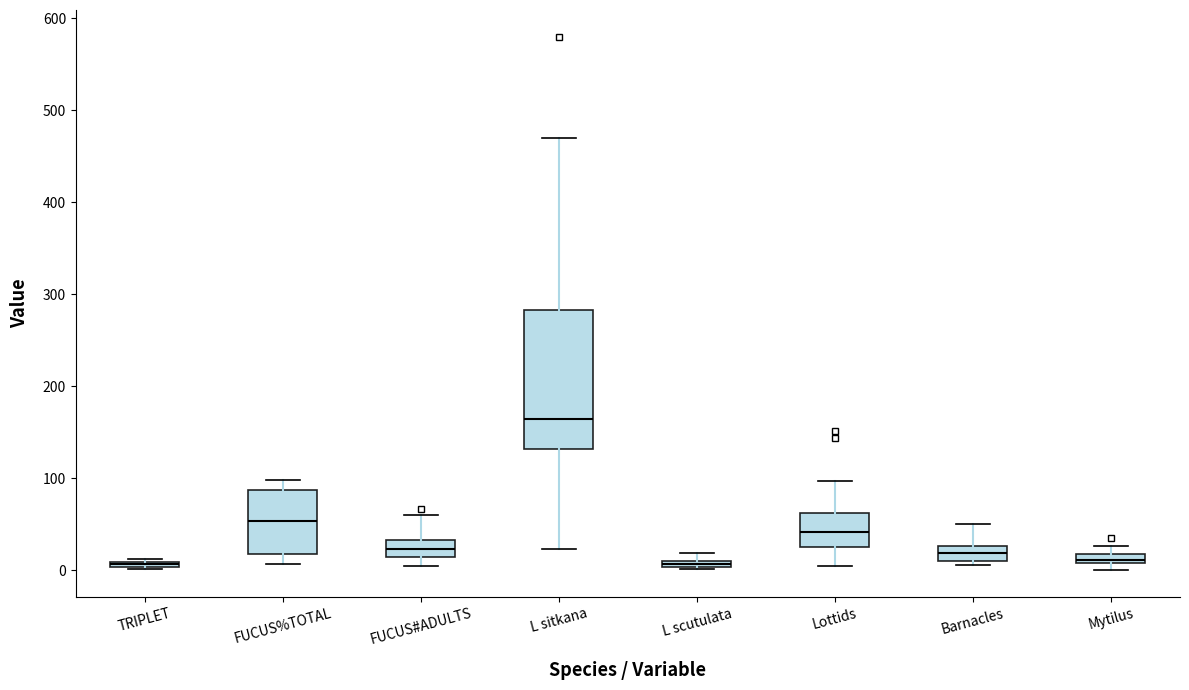

Which box is the tallest, from its lower edge to its upper edge?

L sitkana